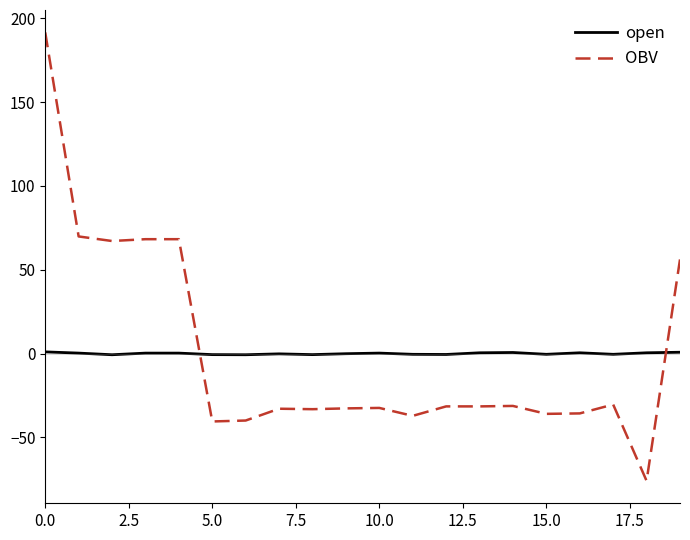

Which series has the largest range (max minus min)?

OBV